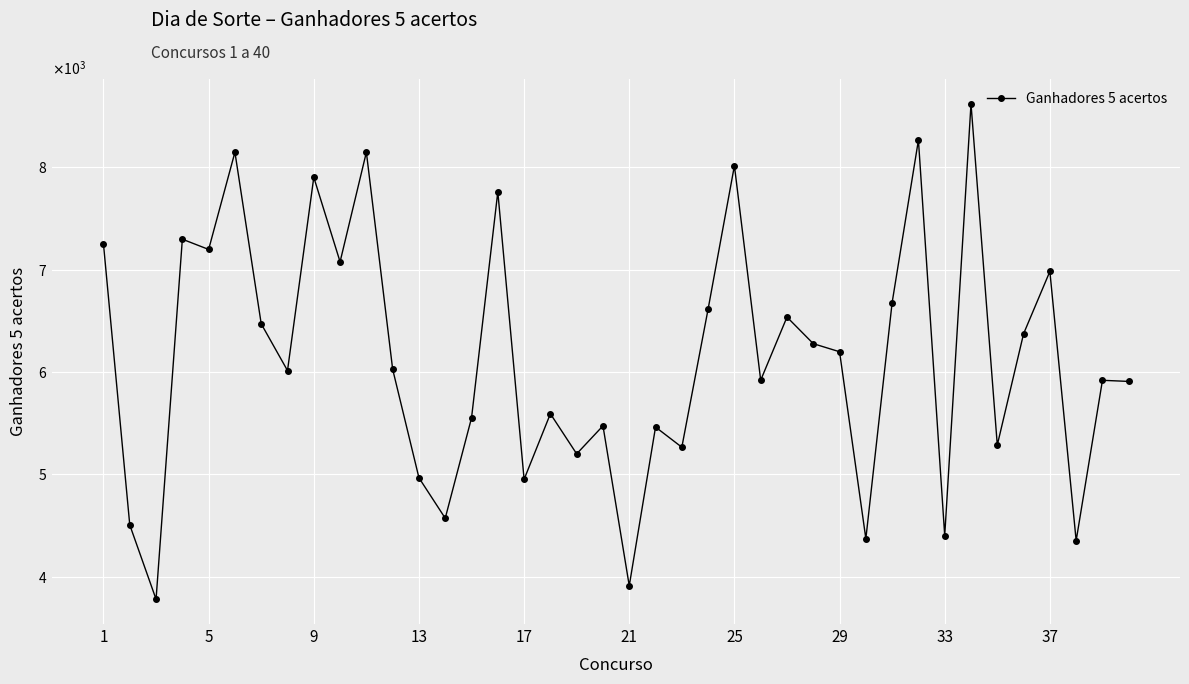

Is this an area chart (filled region under the line)?

No